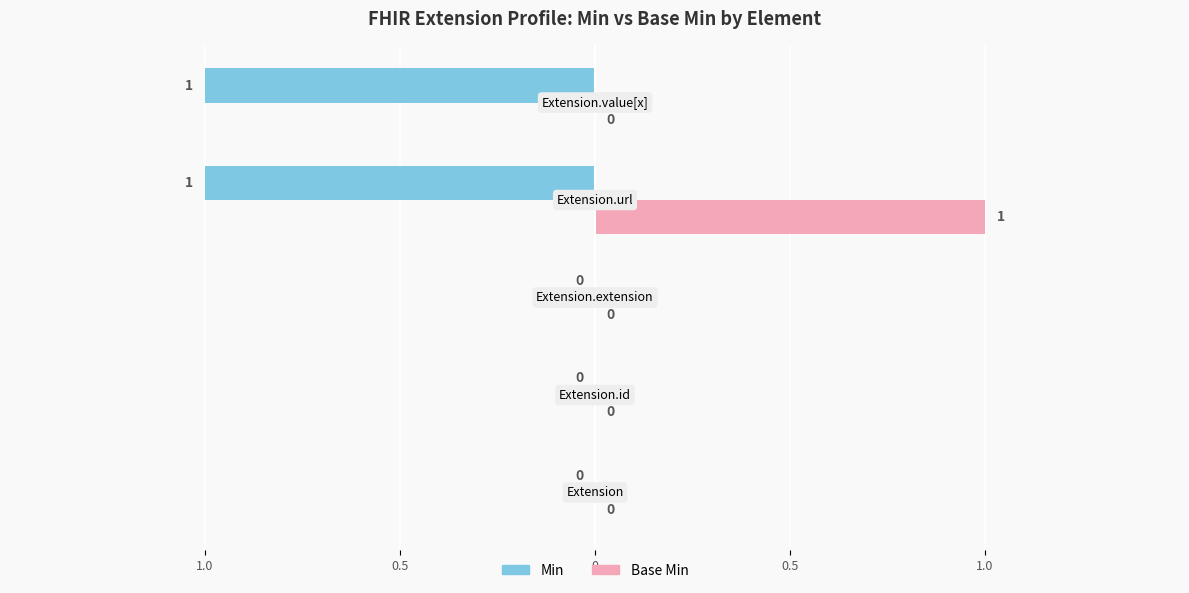

Rank the series by their maximum value, from highest to lowest.

Base Min, Min